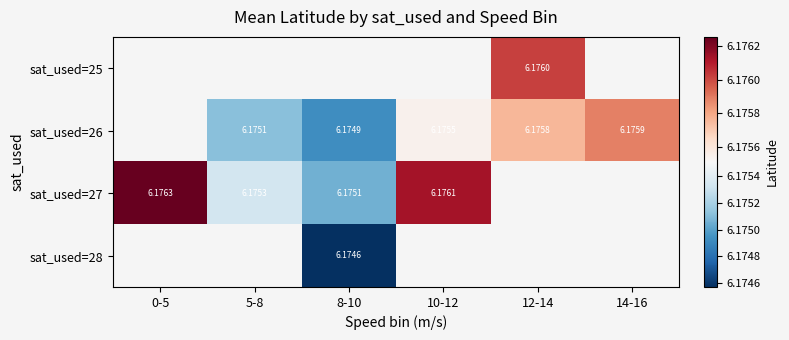

What value does the sat_used=26 series have at 12-14?

6.2